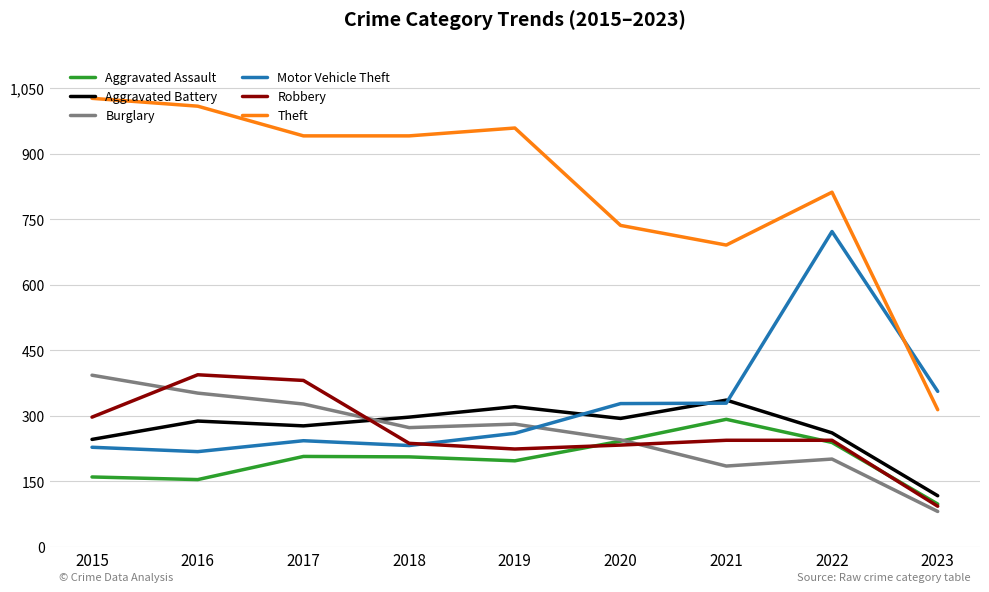

What is the difference between the maximum and minimum values in the Theft series?

713